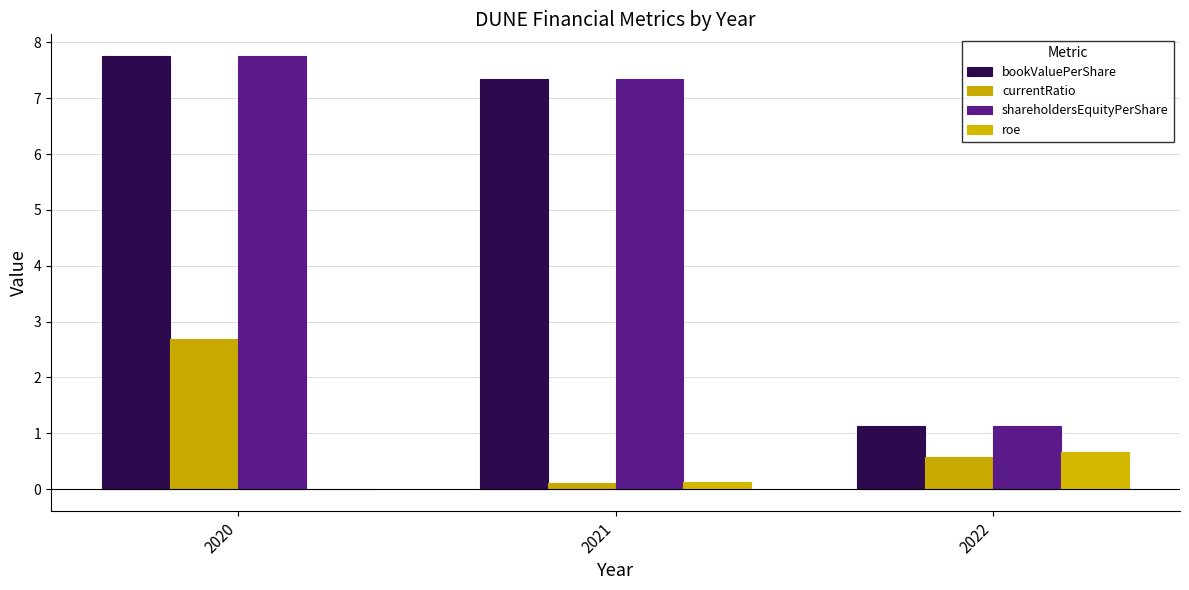

The shareholdersEquityPerShare series shows 12.2 at 2021. True or false?

False